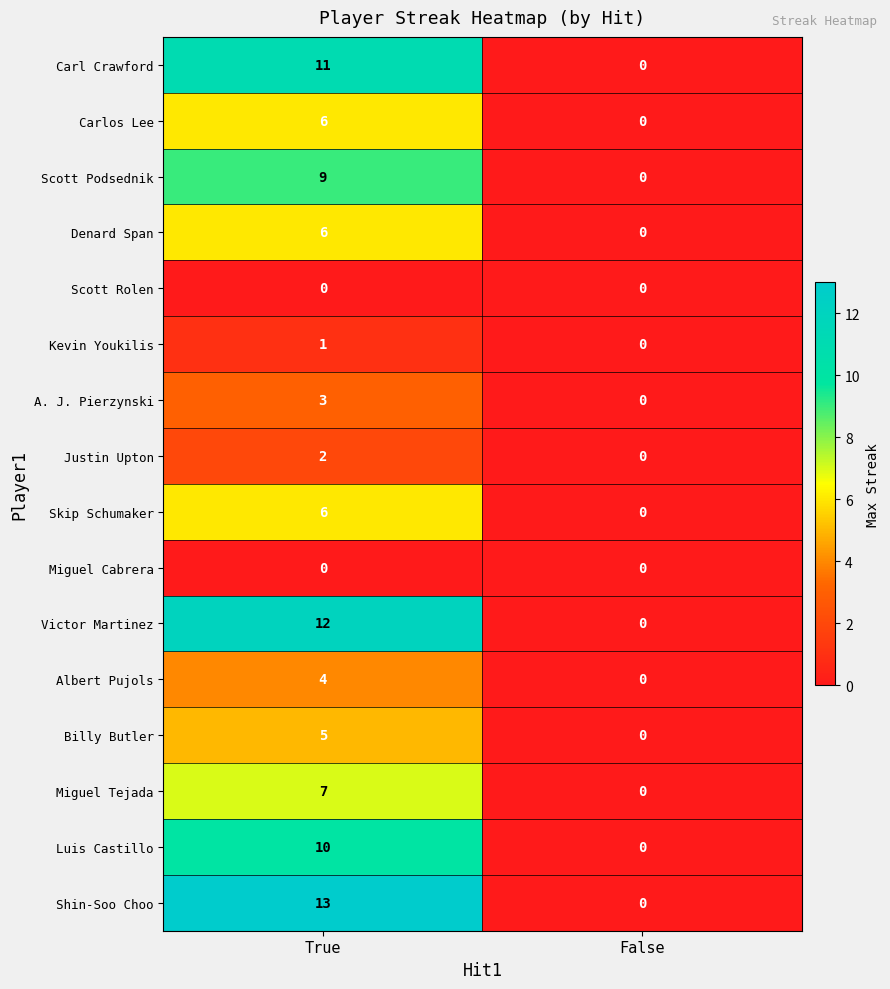

What is the greatest value displayed?

13